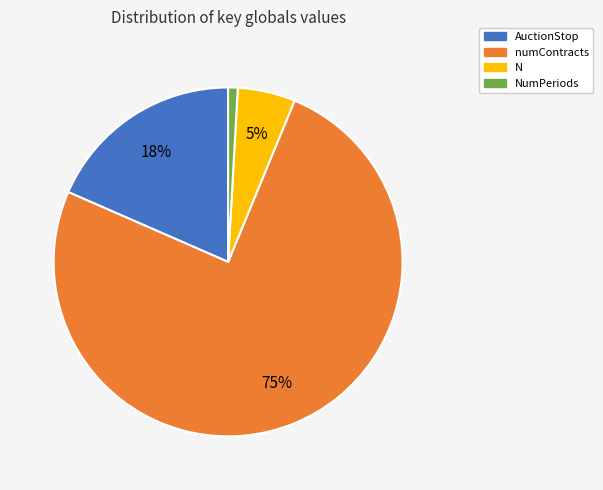

Which category accounts for the majority?

numContracts